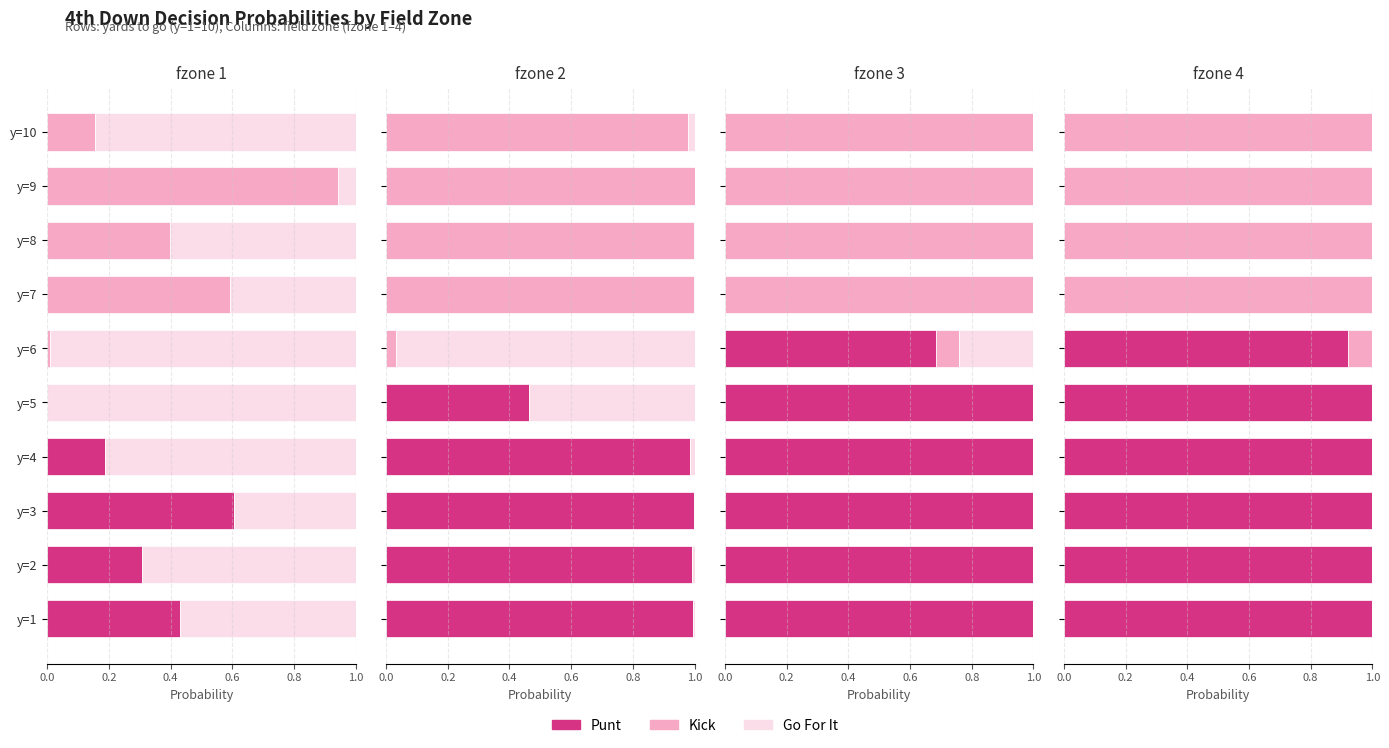

Does the chart contain stacked bars?

No